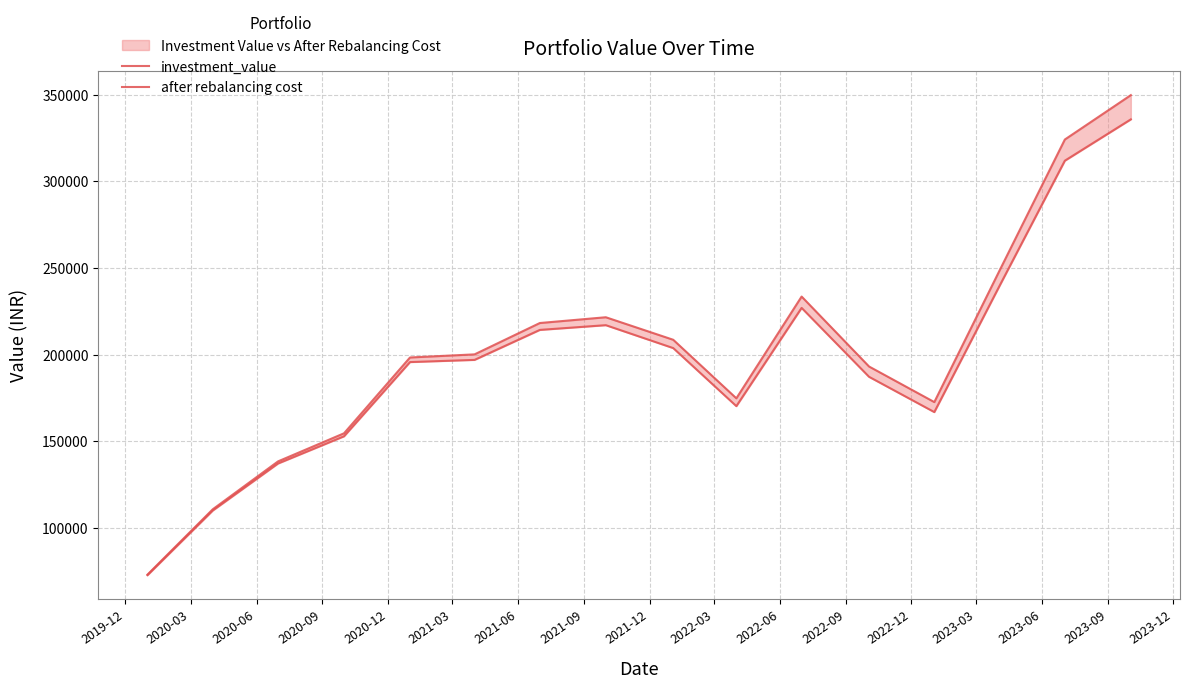

What is the difference between the highest and lowest values at 2023-09?

13985.5